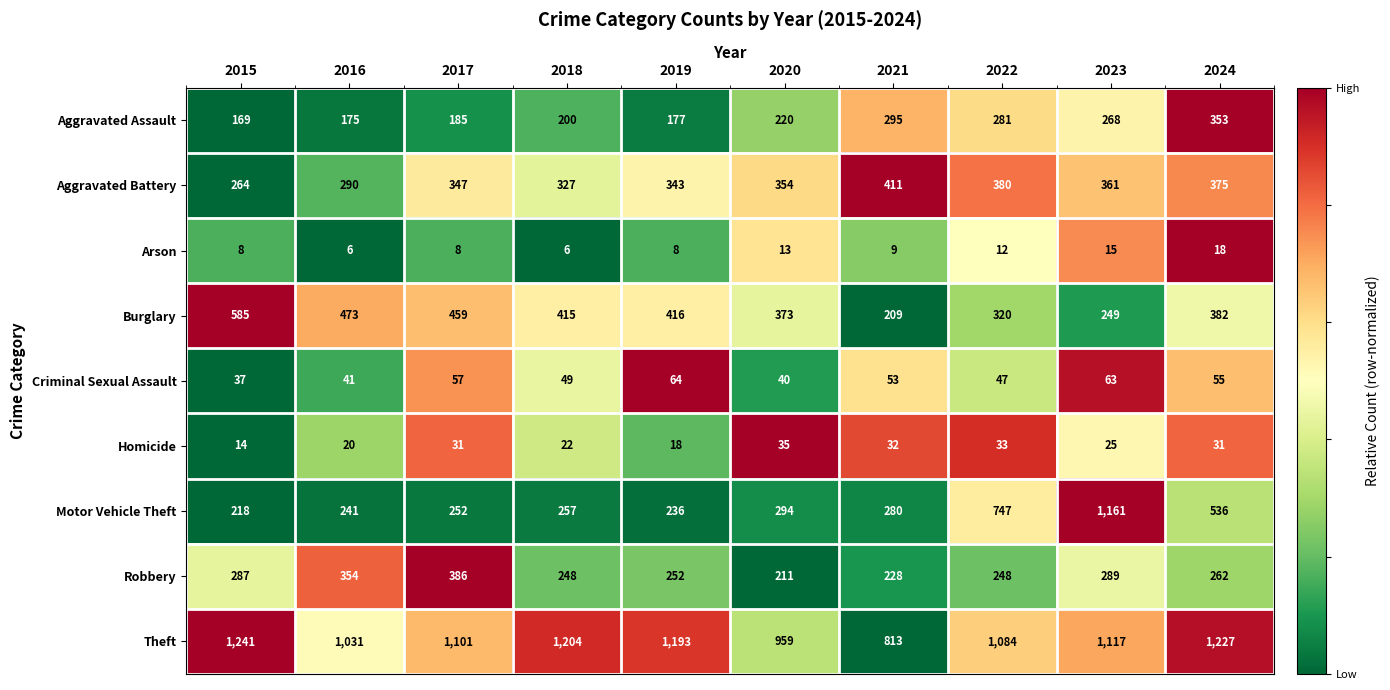

Which series has the largest total across all categories?

Theft